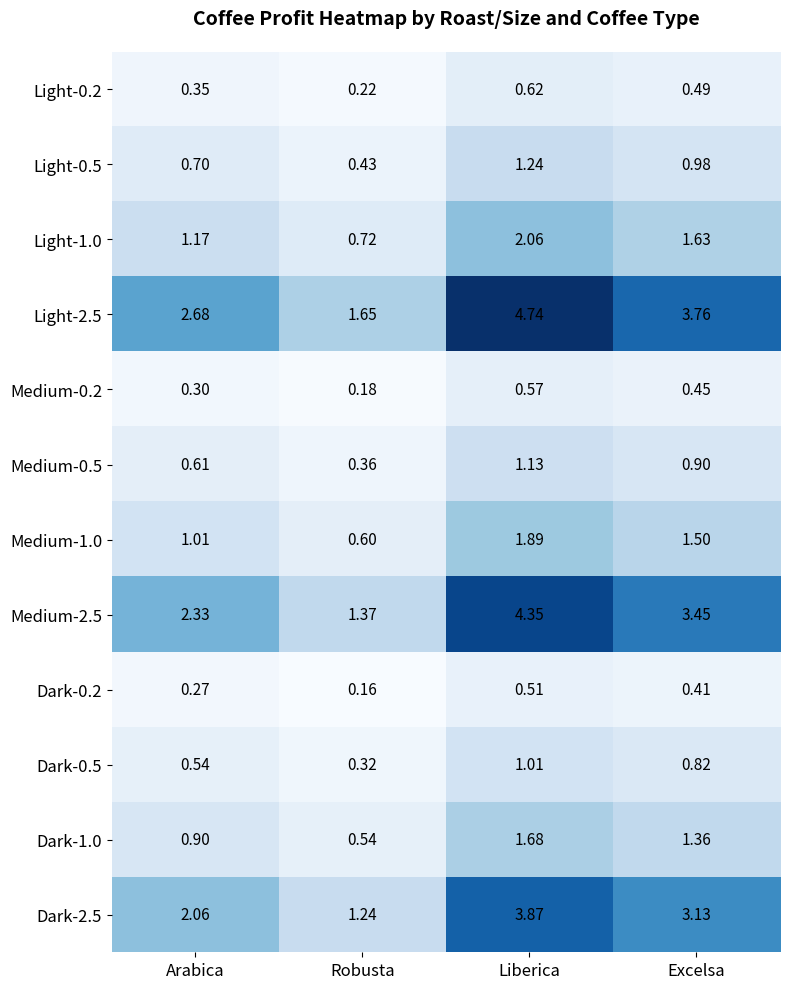

Is the value of Medium-2.5 at Excelsa greater than the value of Dark-0.2 at Robusta?

Yes